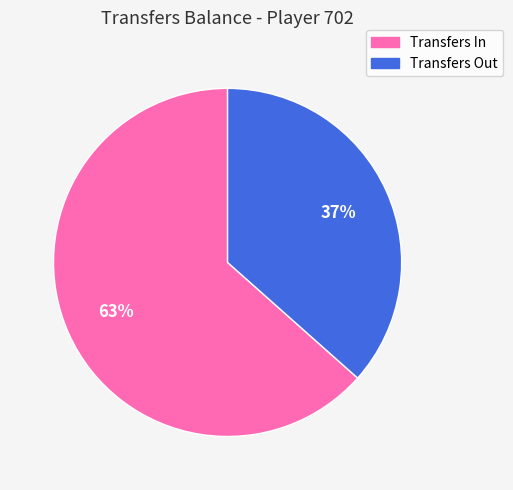

Is there a majority slice in this chart?

Yes